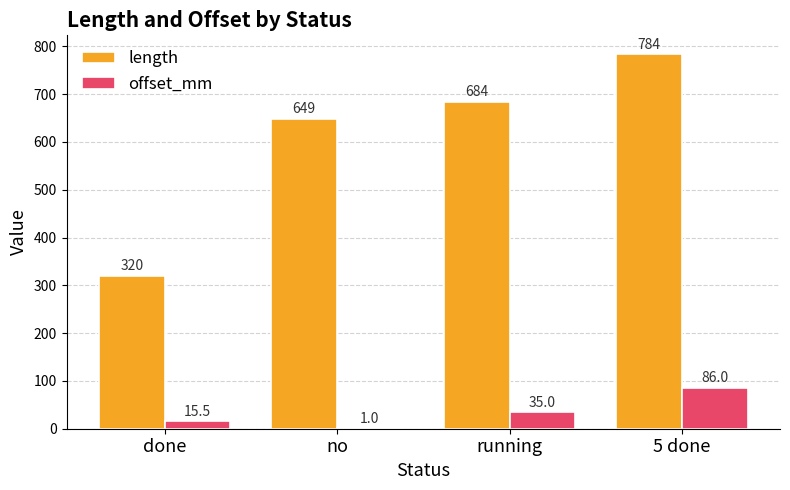

How many distinct data groups are displayed?

2